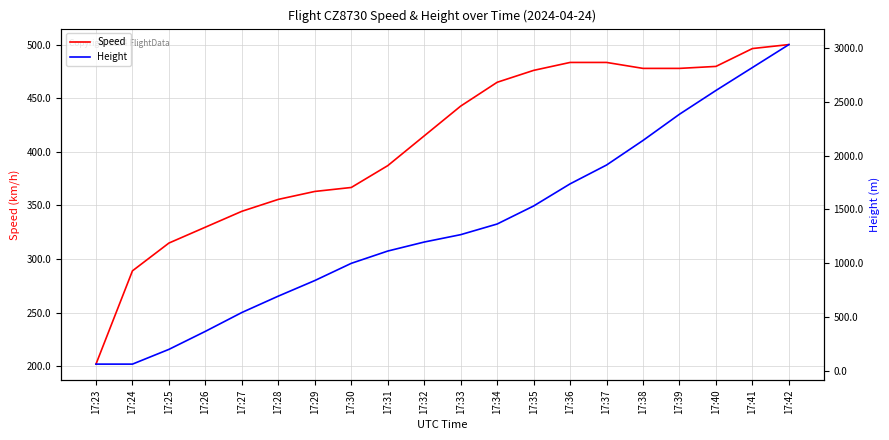

Is it true that Speed equals 355.6 at 17:28?

True